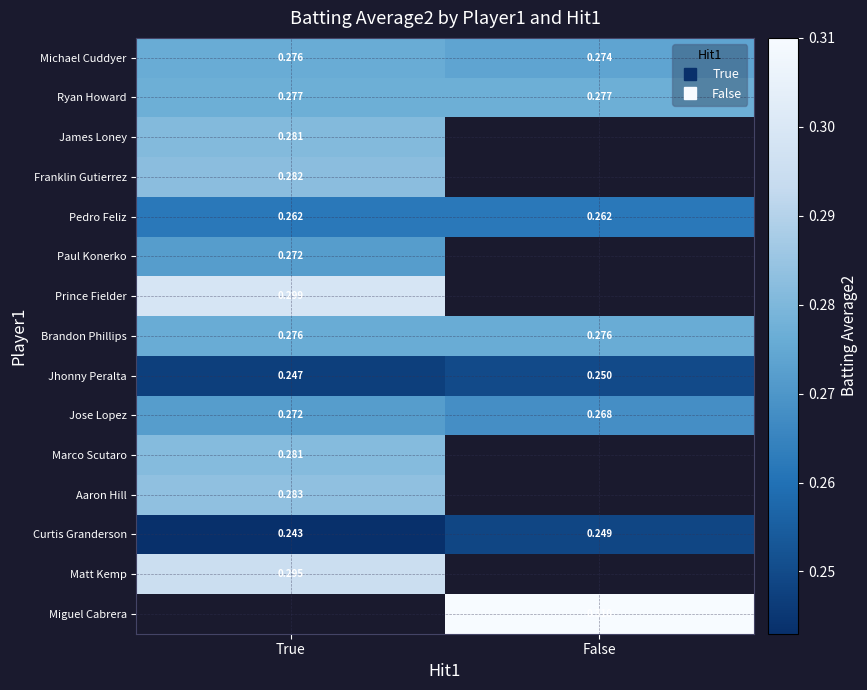

What is the approximate value of Jhonny Peralta at True?

0.2